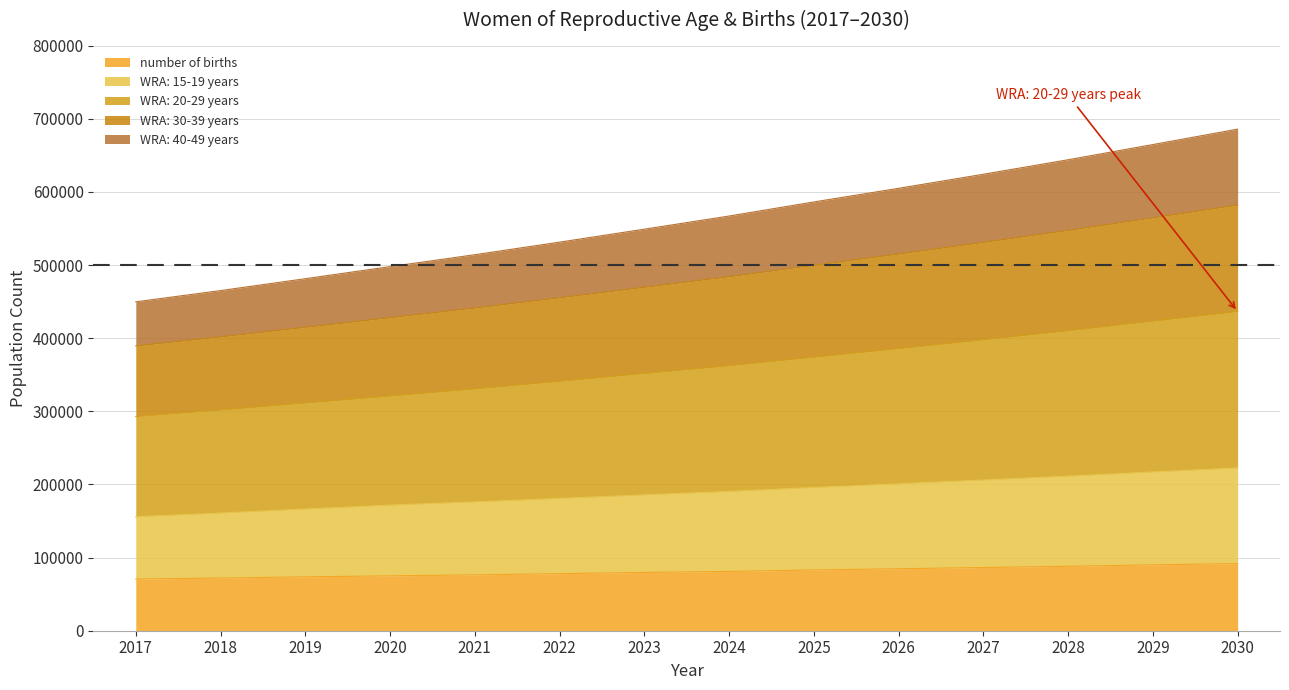

Between 2017 and 2025, which is larger?

2025